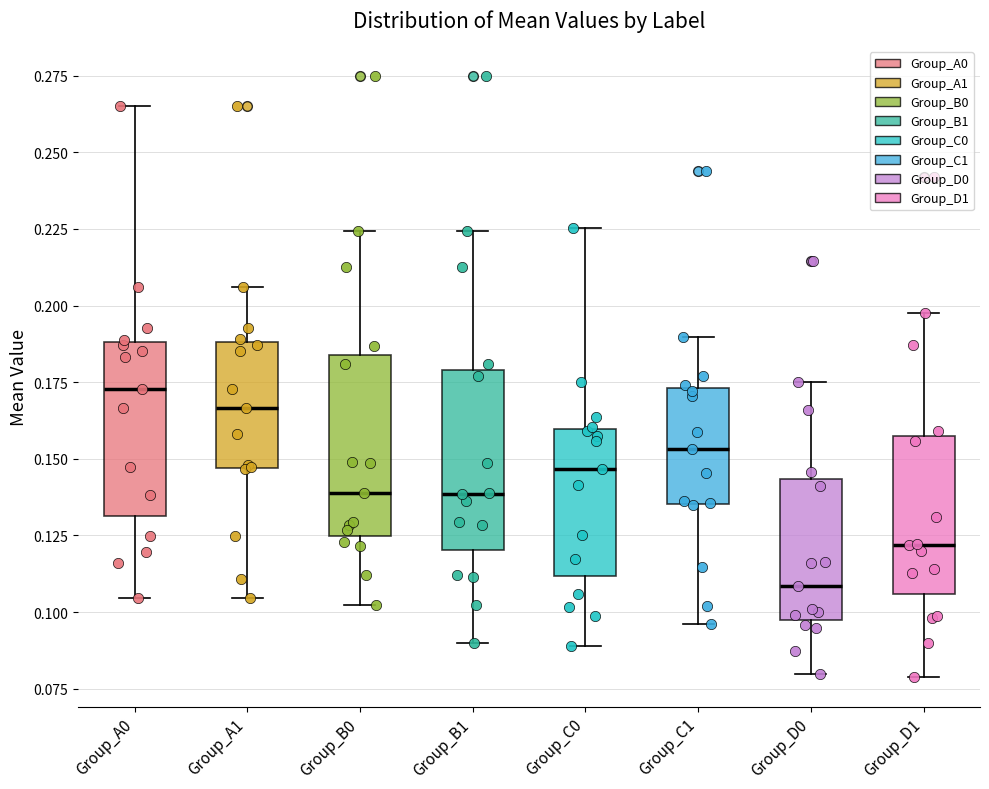

Reading left to right, read every box against the y-axis: the position of its median line, the range the box covers, and the ends of its whiskers. The values are not printed on the chart, so give them approximately, as read against the axis.

Group_A0: median 0.175, box 0.130 to 0.190, whiskers 0.105 to 0.265
Group_A1: median 0.165, box 0.145 to 0.190, whiskers 0.105 to 0.205
Group_B0: median 0.140, box 0.125 to 0.185, whiskers 0.100 to 0.225
Group_B1: median 0.140, box 0.120 to 0.180, whiskers 0.090 to 0.225
Group_C0: median 0.145, box 0.110 to 0.160, whiskers 0.090 to 0.225
Group_C1: median 0.155, box 0.135 to 0.175, whiskers 0.095 to 0.190
Group_D0: median 0.110, box 0.095 to 0.145, whiskers 0.080 to 0.175
Group_D1: median 0.120, box 0.105 to 0.155, whiskers 0.080 to 0.195